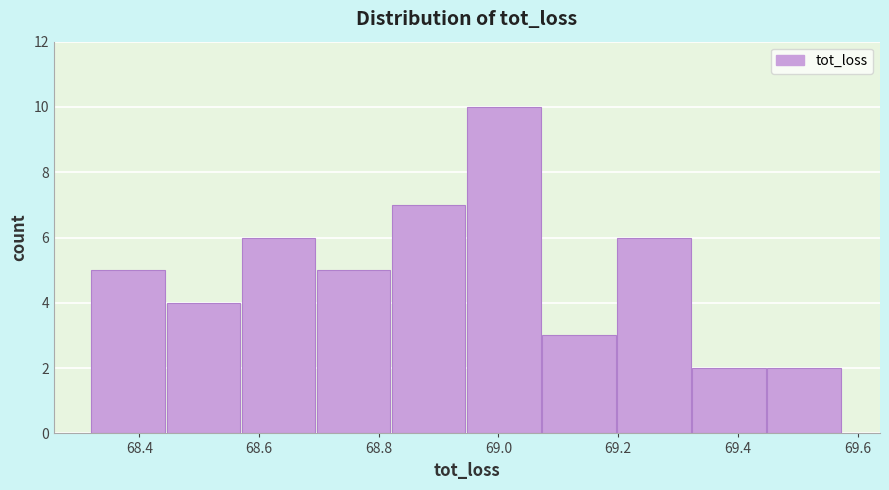

What is the height of the bar covering 68.32 to 68.44 on the x-axis? Neither the bar edges nor the heights are printed on the chart, so give them approximately, as read against the axes.

5